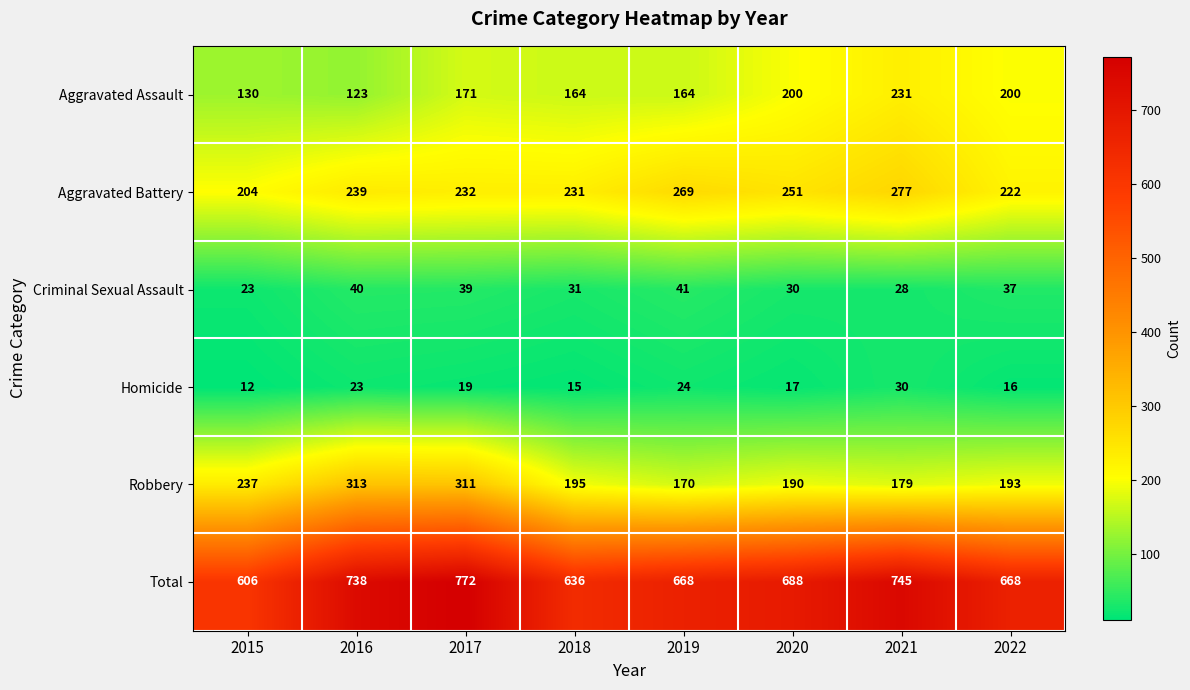

Where is Aggravated Battery nearest to the value 240?

2016